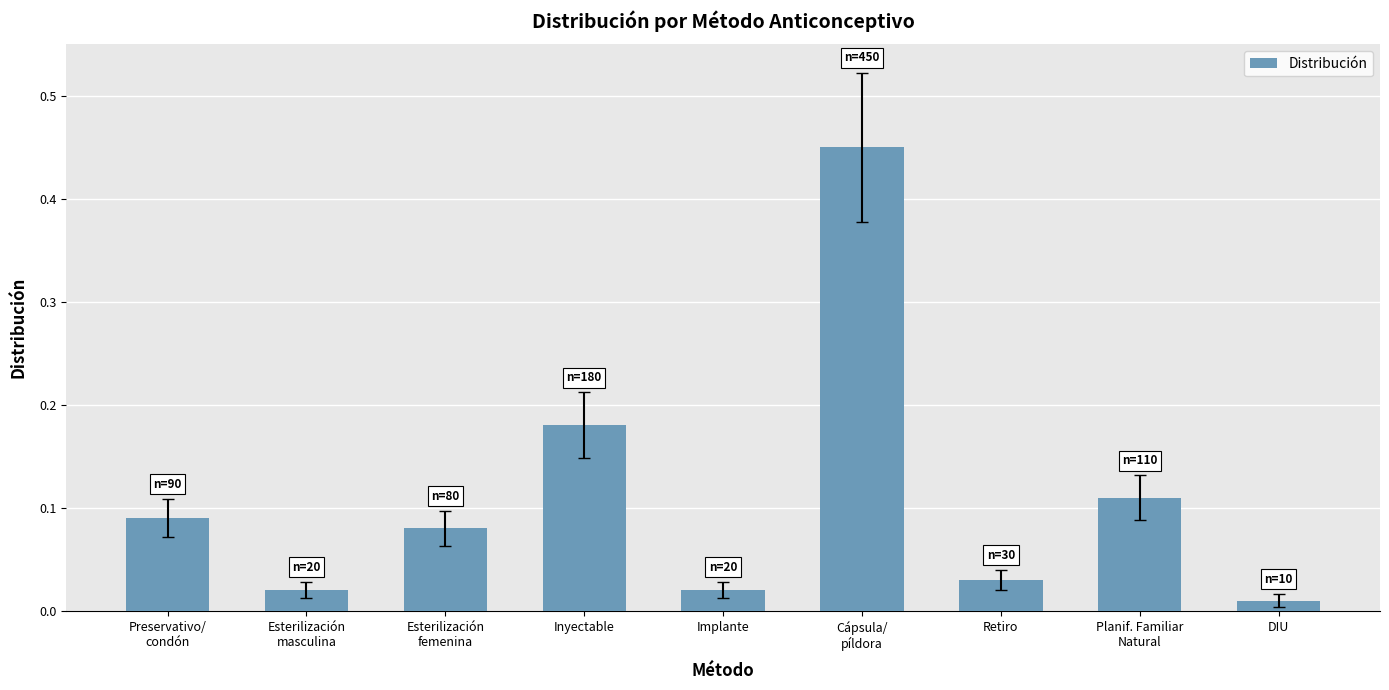

What is the label of the 1st bar from the right?

DIU